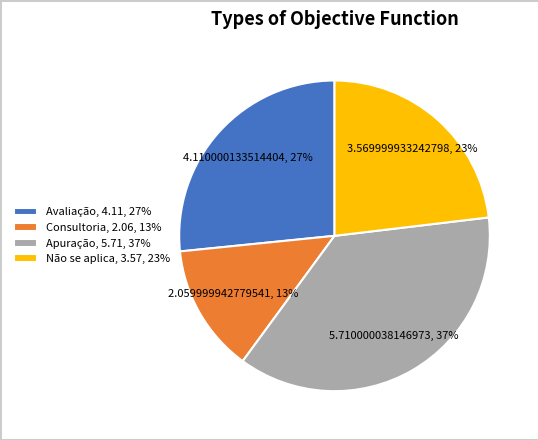

How many segments does this pie chart have?

4